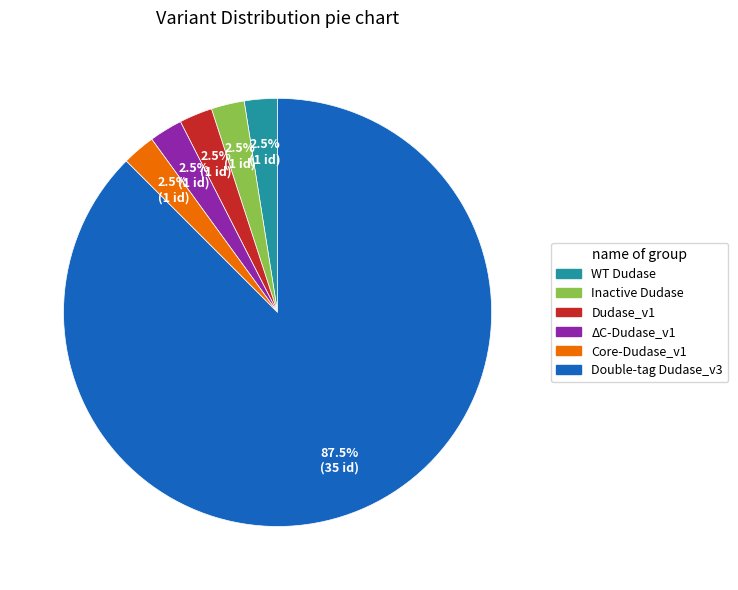

Approximately how many times larger is the value at Double-tag Dudase_v3 compared to Inactive Dudase?

35.0